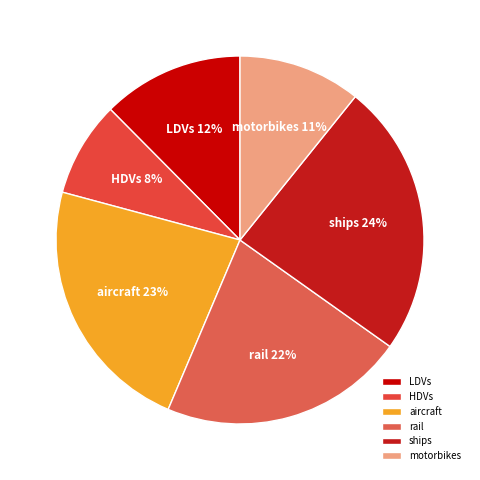

Does any single category account for the majority?

No